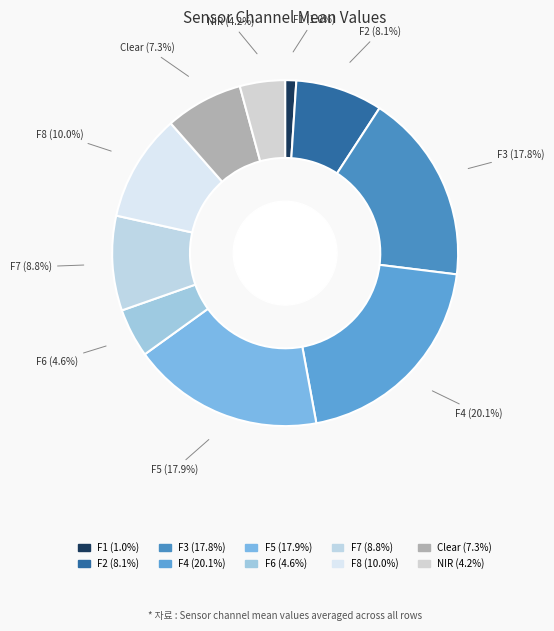

The F4 slice represents 20% of the pie. True or false?

True